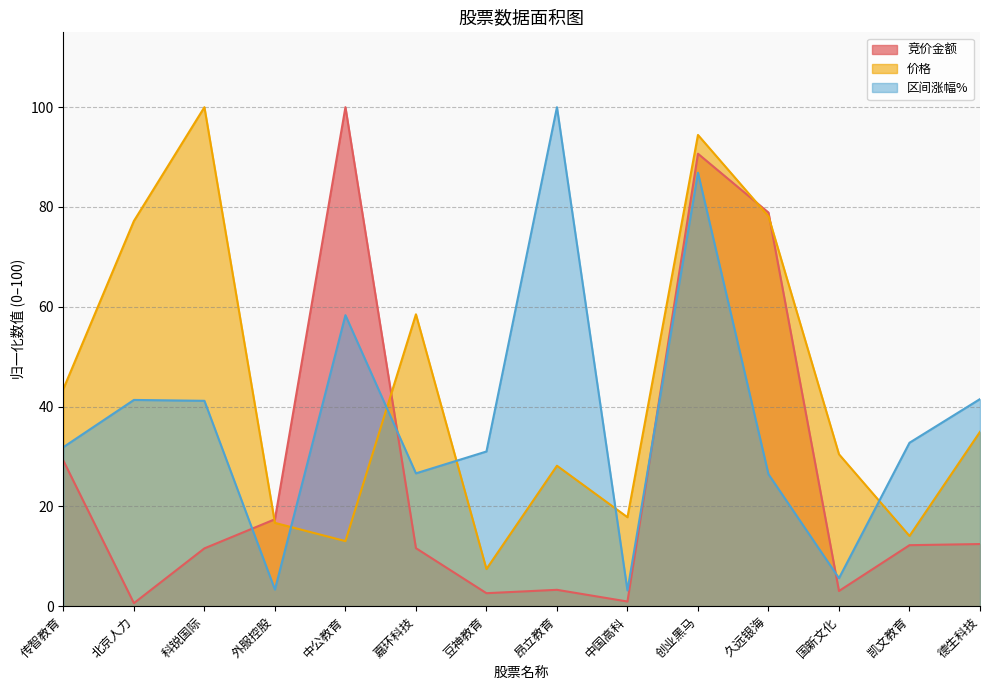

Which series has the largest total across all categories?

价格